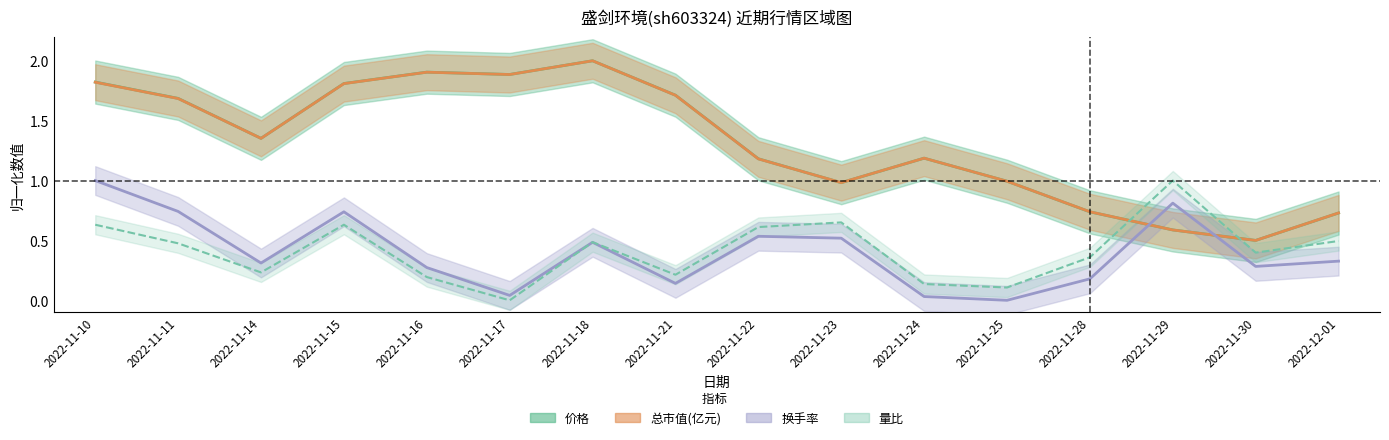

Which has a higher value, 2022-12-01 or 2022-11-22?

2022-11-22